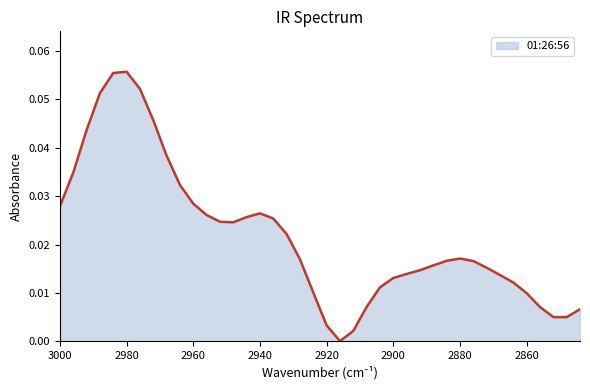

Is it true that the value at 2844 is 0.0?

True